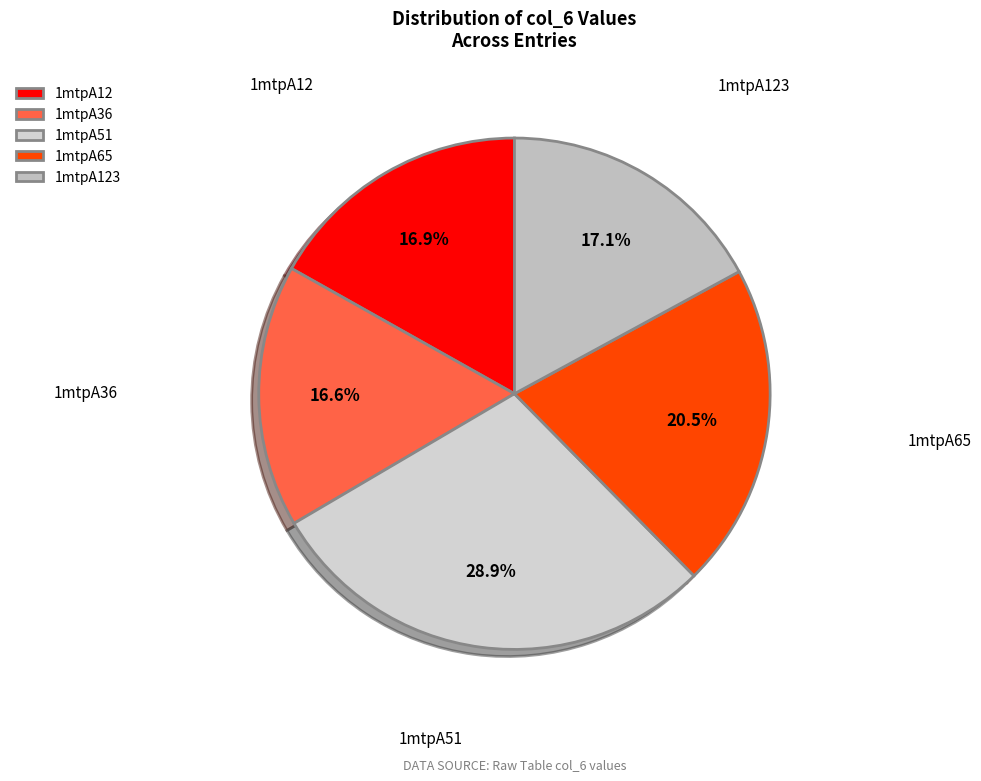

Do 1mtpA123 and 1mtpA36 together represent more than half of the pie?

No